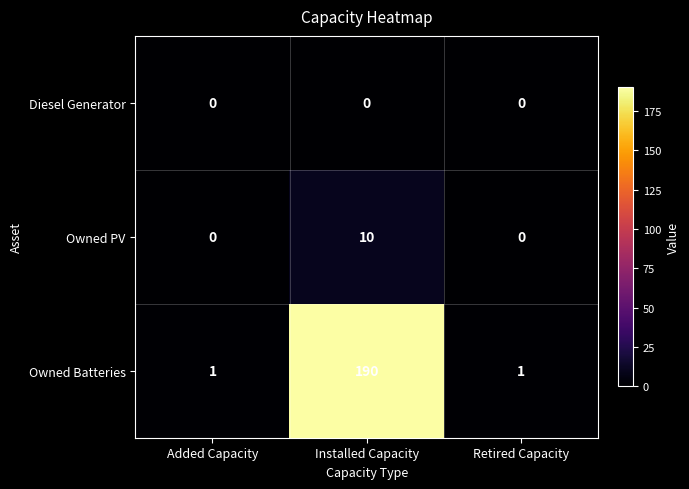

Which series has the widest spread of values?

Owned Batteries